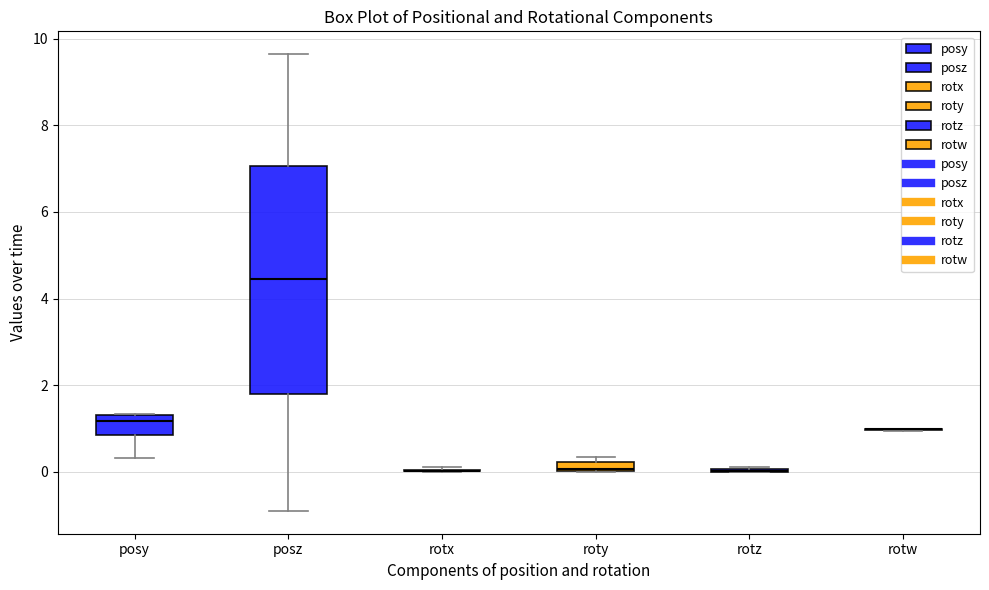

Comparing the boxes themselves (not the whiskers), which one is the tallest?

posz